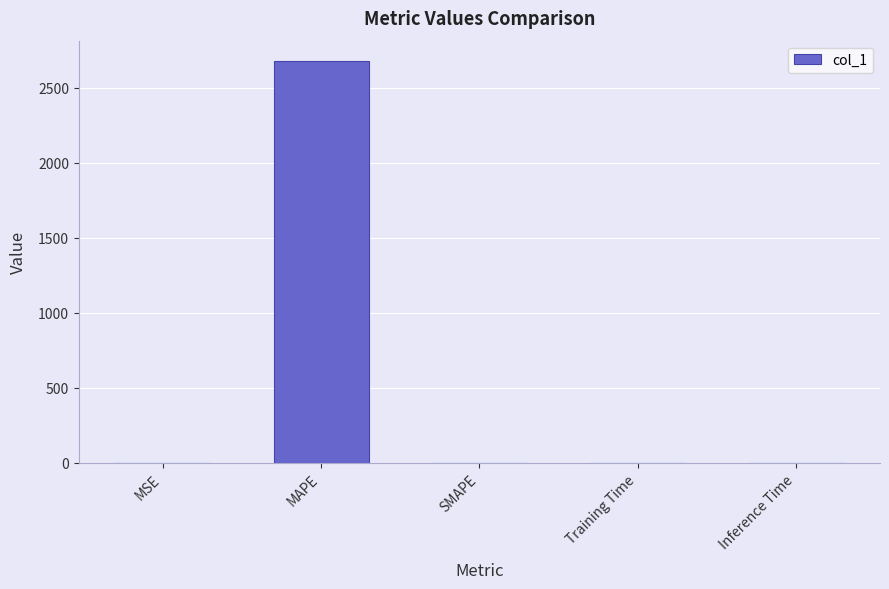

Between MAPE and Inference Time, which is larger?

MAPE